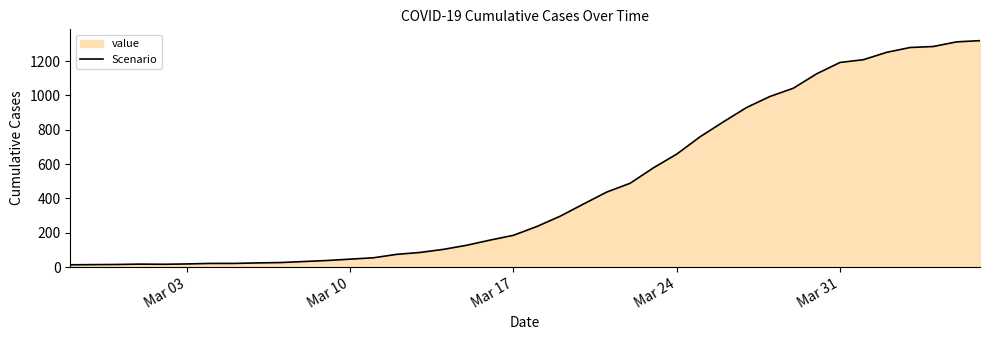

The value at Mar 24 is 658. True or false?

True